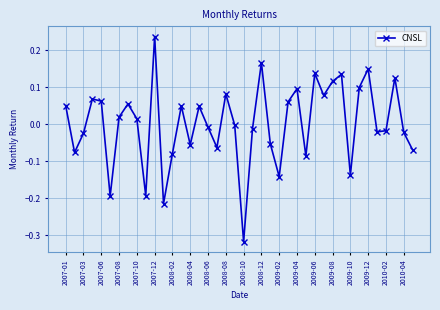

True or false: the data has more than 2 interior local peaks.

True